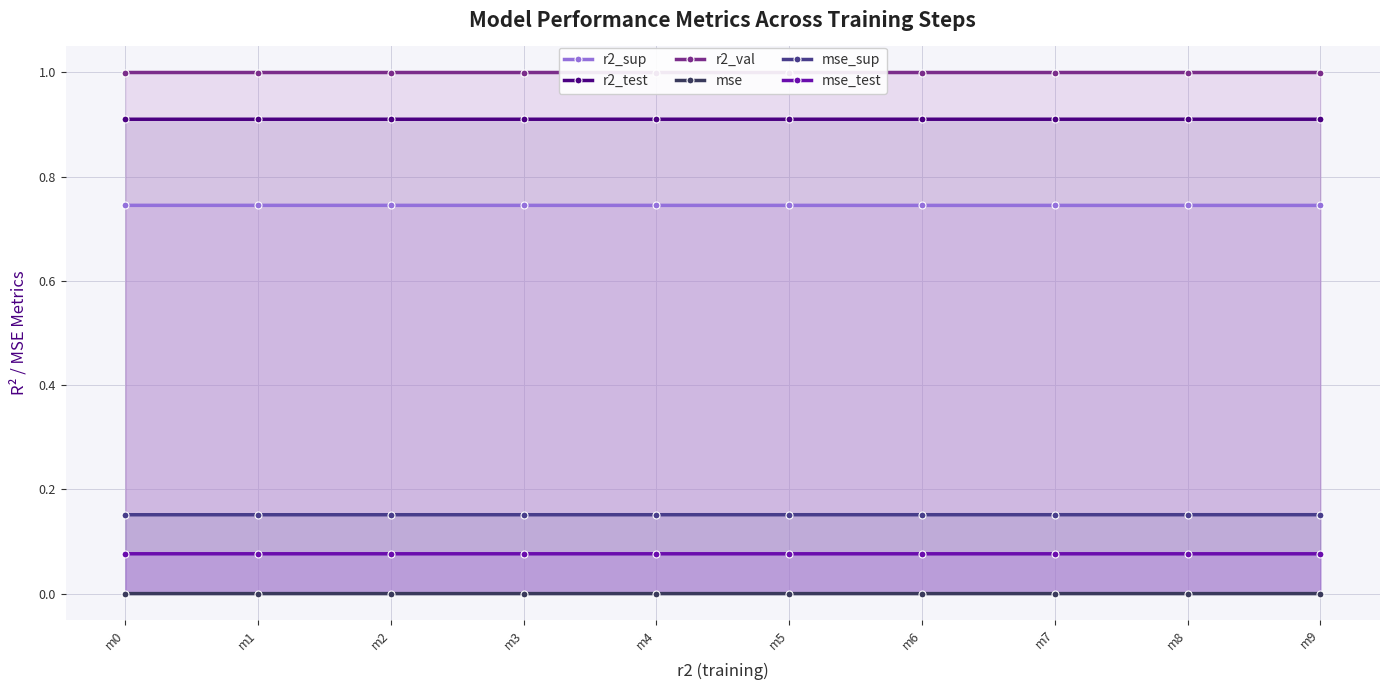

Rank the categories by r2_val value from lowest to highest.

m9, m8, m7, m6, m5, m4, m3, m2, m0, m1